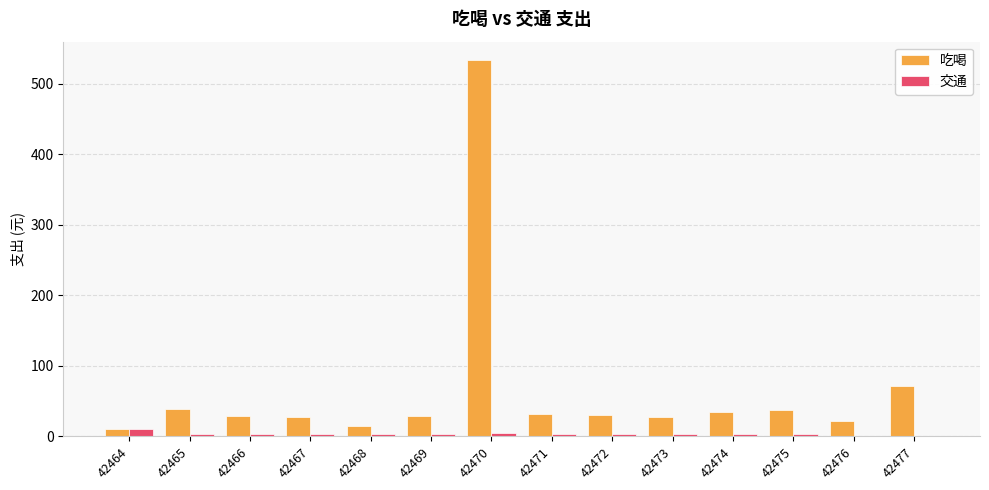

What are all the series names shown in the legend?

吃喝, 交通